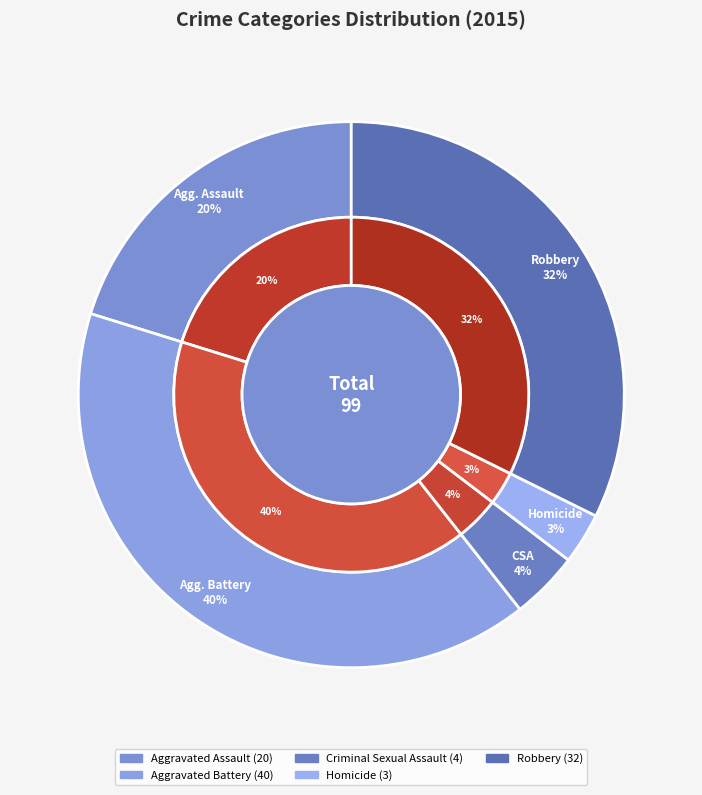

Which has a higher value, 2 or 4?

4